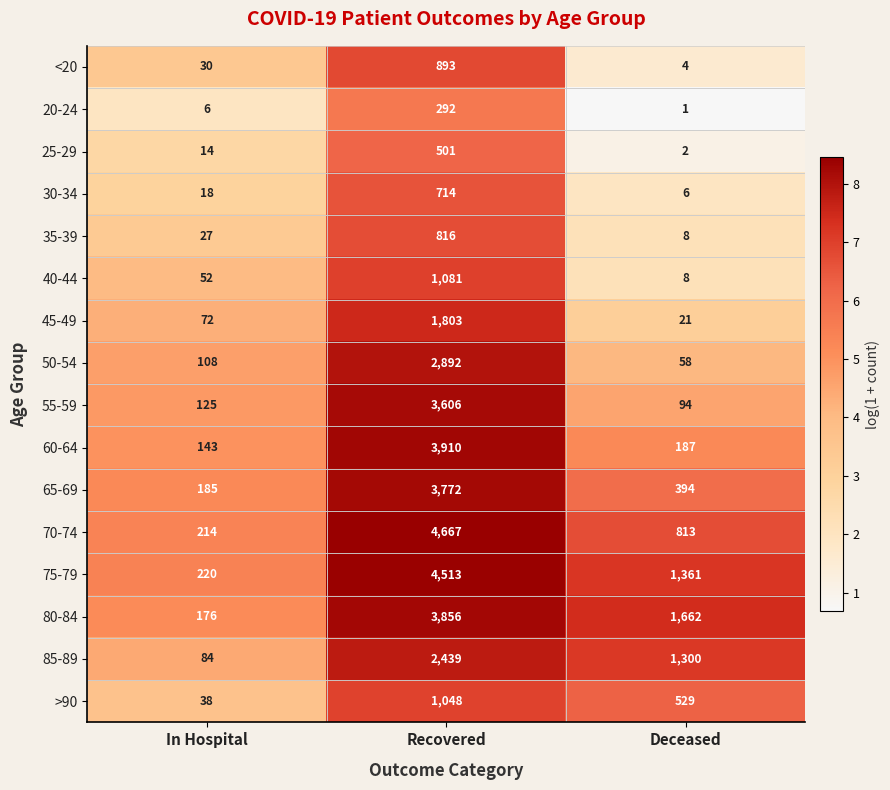

Read the 35-39 value at Deceased.

8